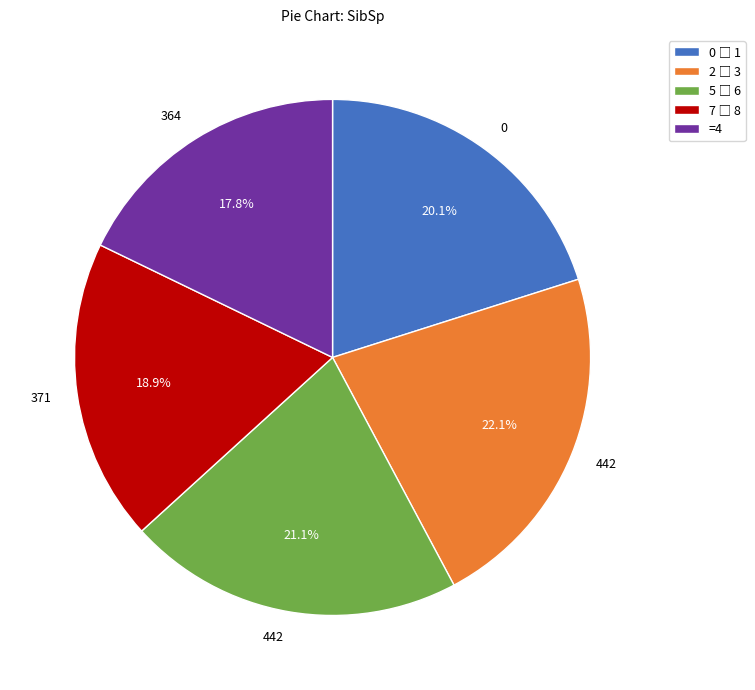

Count the number of slices in the pie.

5